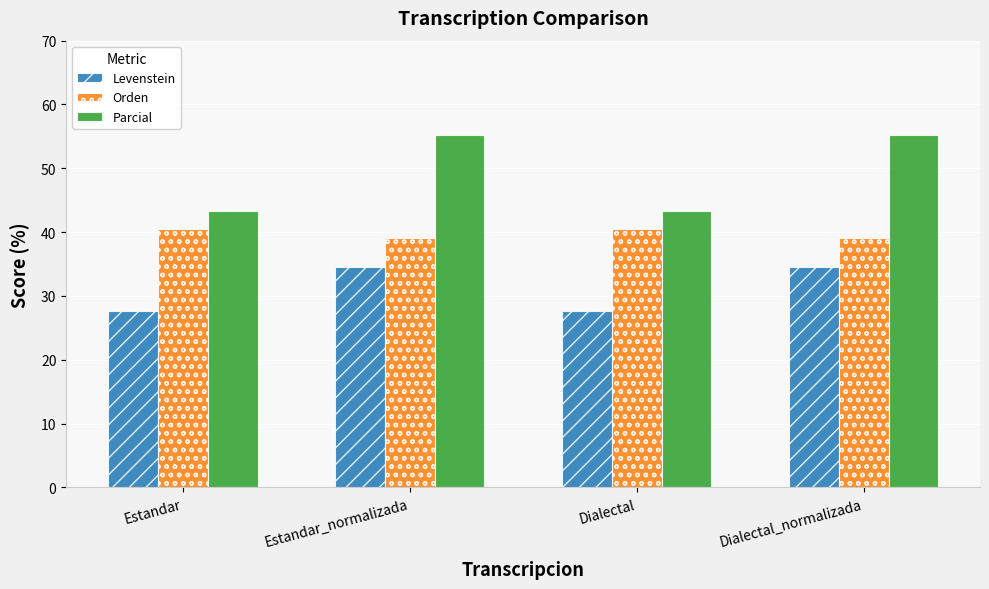

At Estandar, list the series in order from smallest to largest.

Levenstein, Orden, Parcial